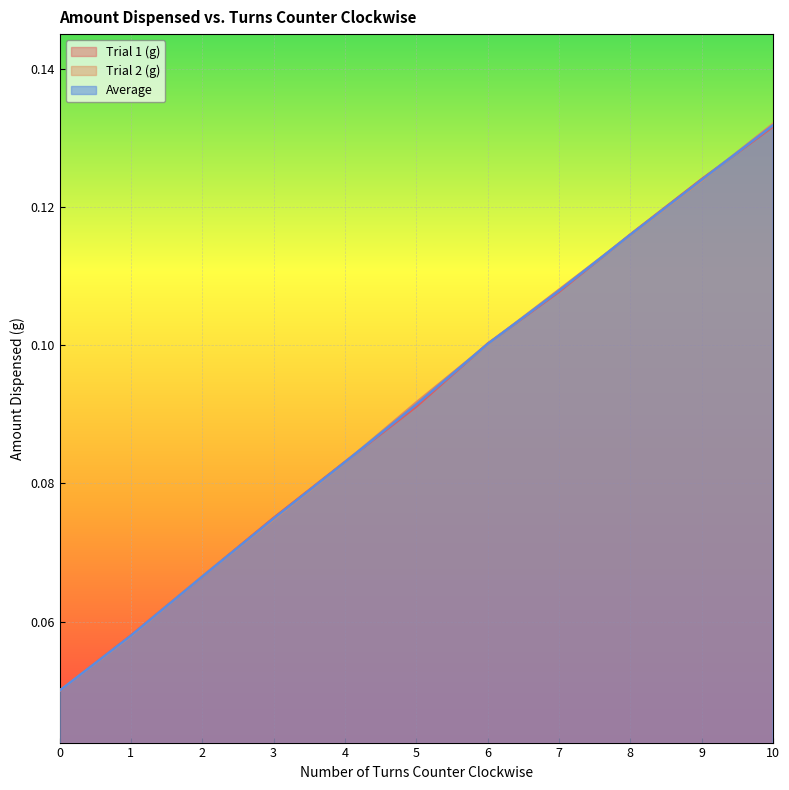

At which category is the sum across all series the highest?

10